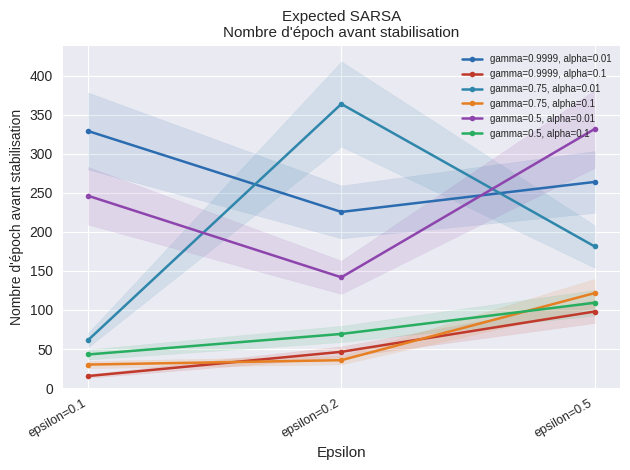

What is the total value across all series at epsilon=0.5?

1105.7